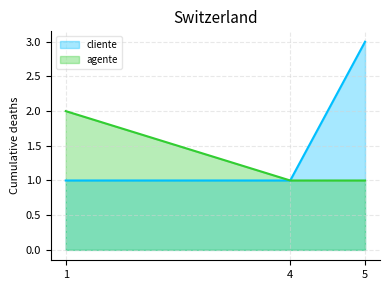

At how many categories does at least one series exceed 1?

2